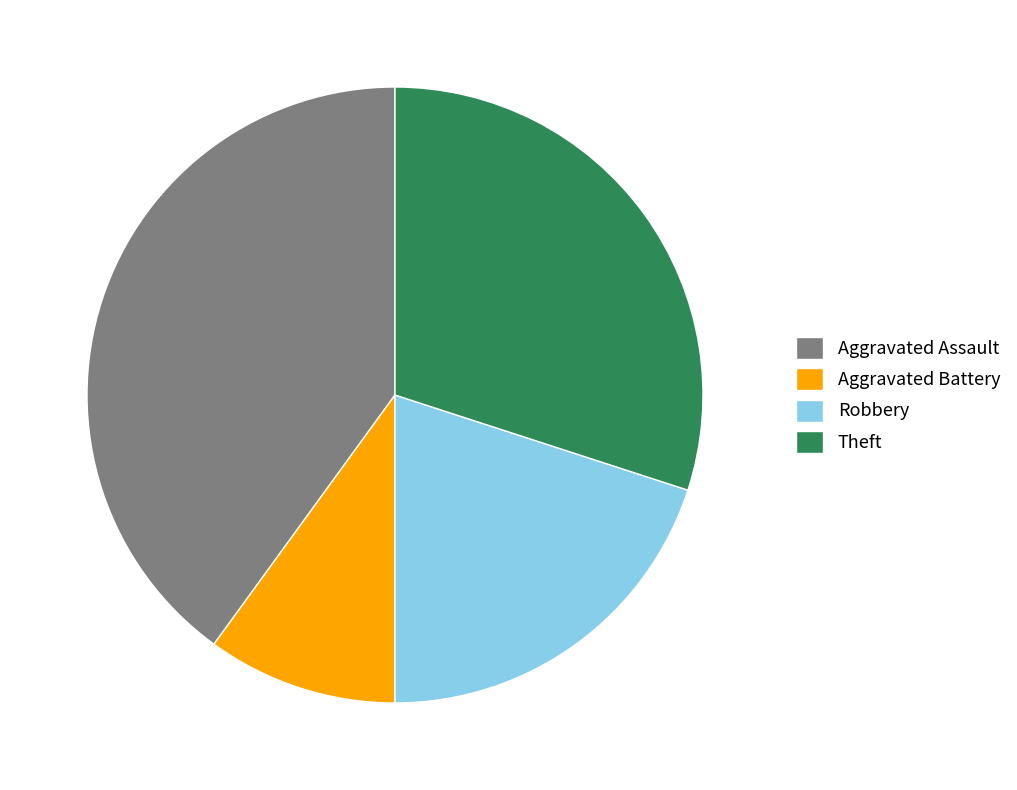

Which slice is the largest?

Aggravated Assault